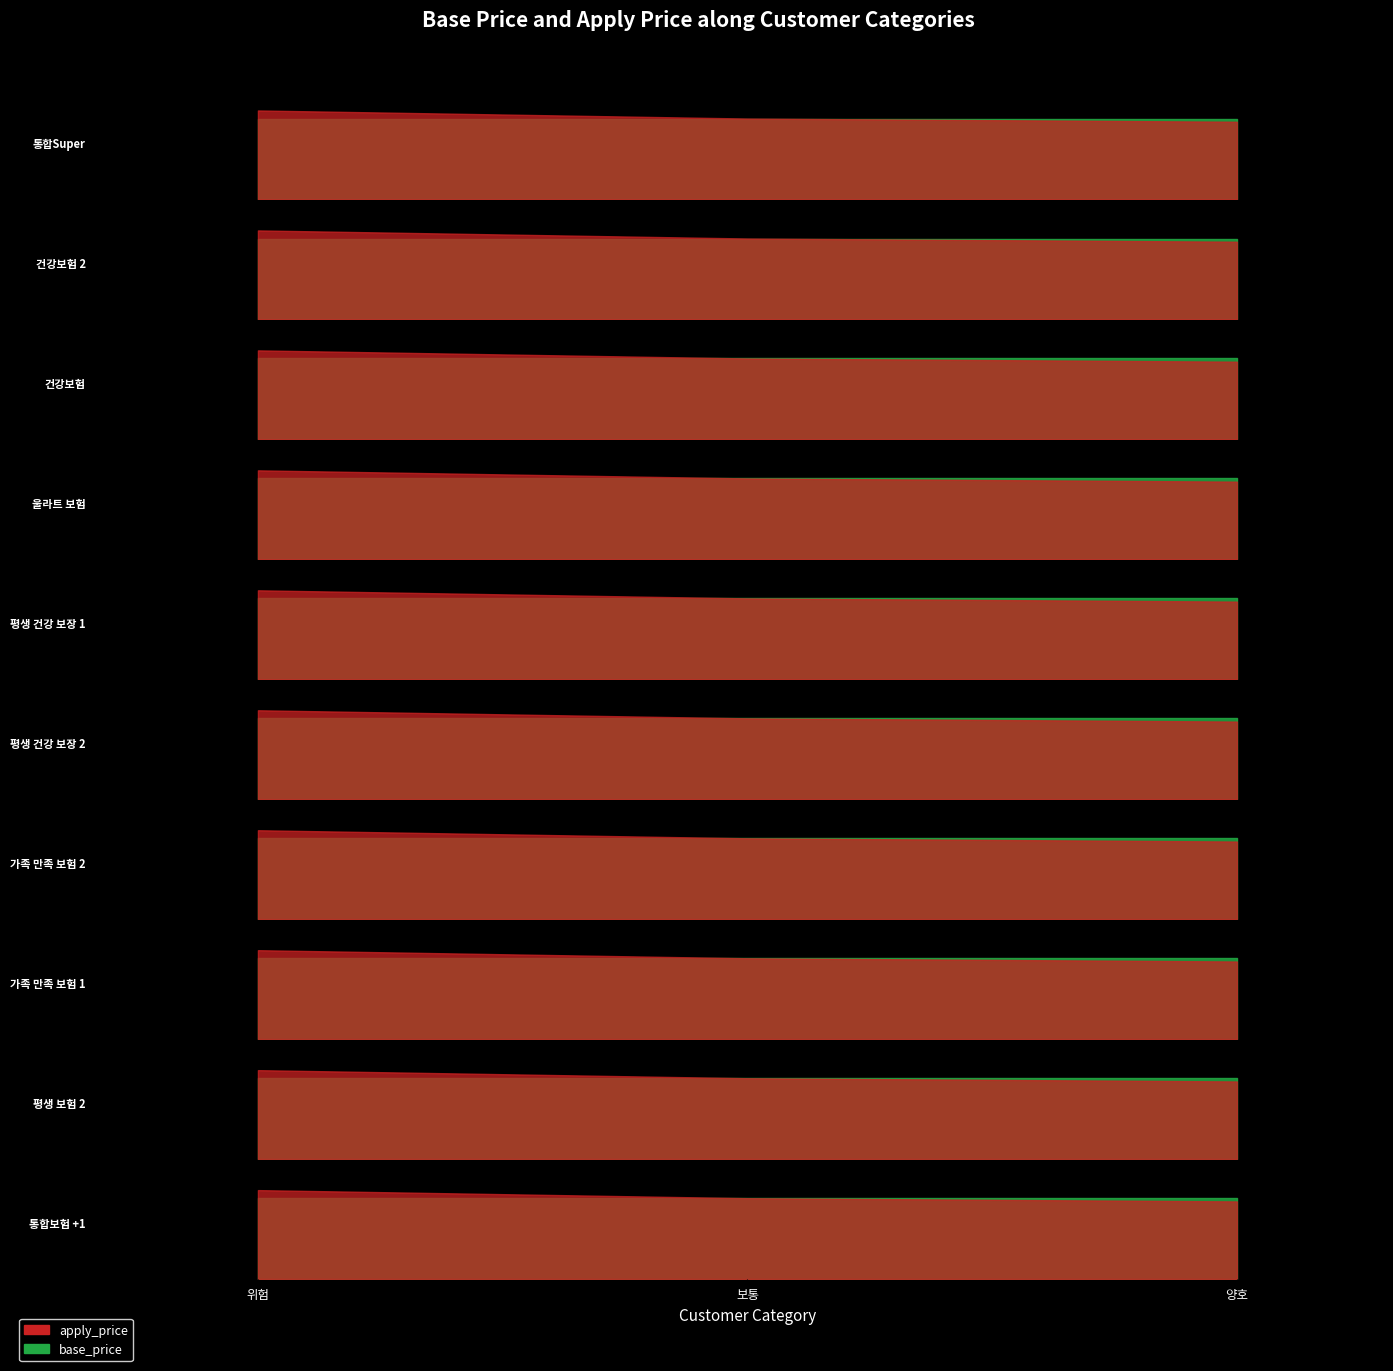

What is the difference between the second highest and second lowest values in the base_price series?

50000